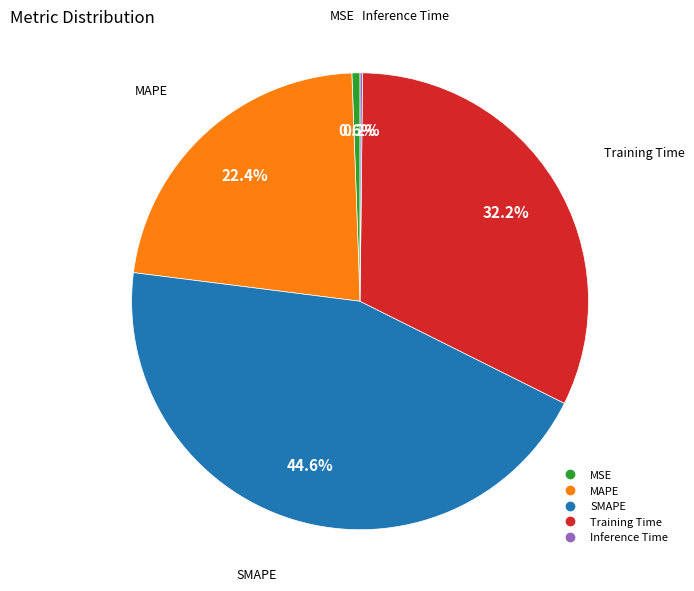

Which category has the biggest portion of the pie?

SMAPE